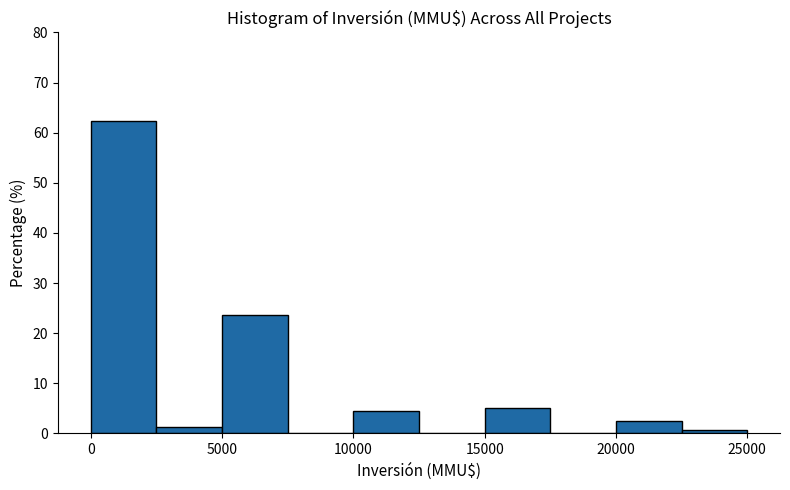

Which range on the x-axis has the tallest bar?

0 to 2500